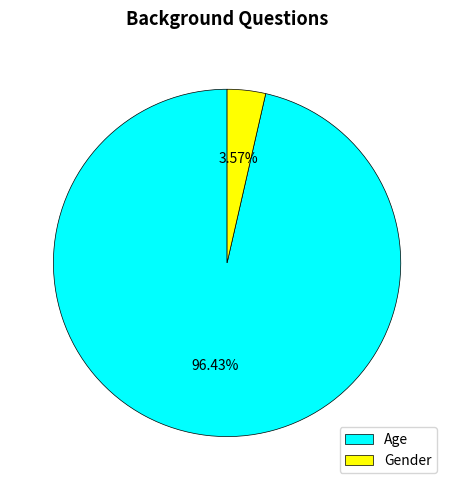

To the nearest percent, what percentage of the pie is Age?

96%